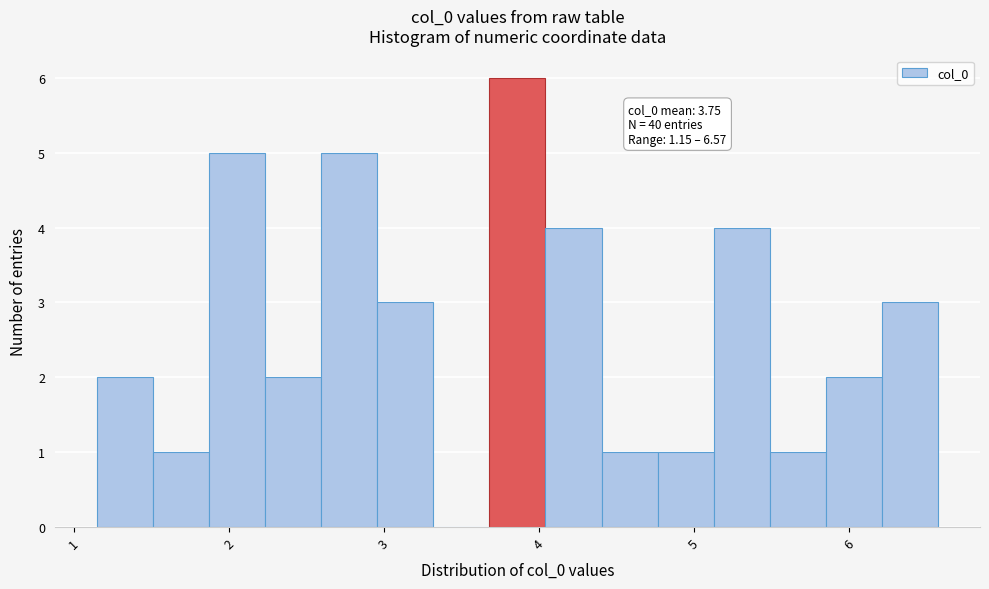

Around what value on the x-axis is the tallest bar? Give the approximate position of its centre, as read against the axis.

3.9